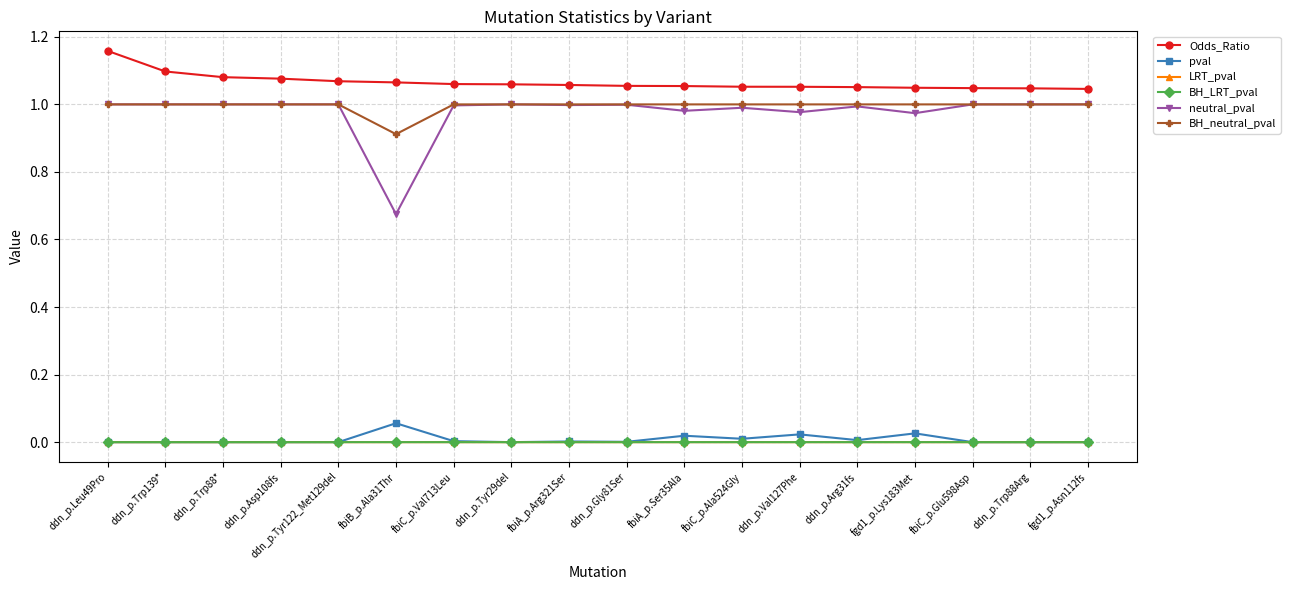

Which series ends up on top after the final intersection of BH_LRT_pval and pval?

BH_LRT_pval